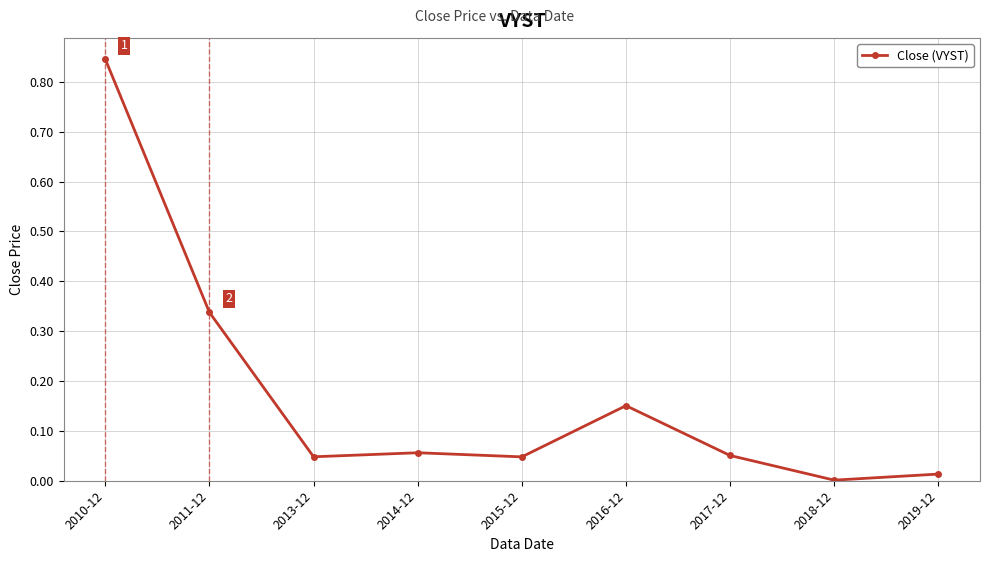

Is it true that the value at 2014-12 is 0.0?

False